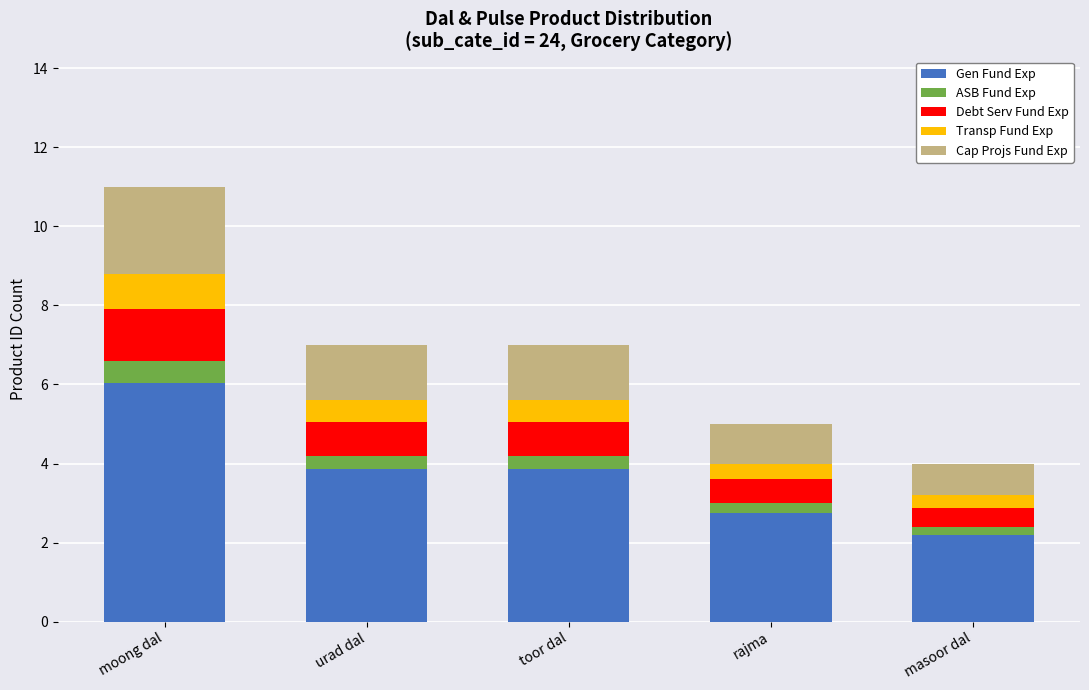

At which label does Gen Fund Exp reach its peak?

moong dal